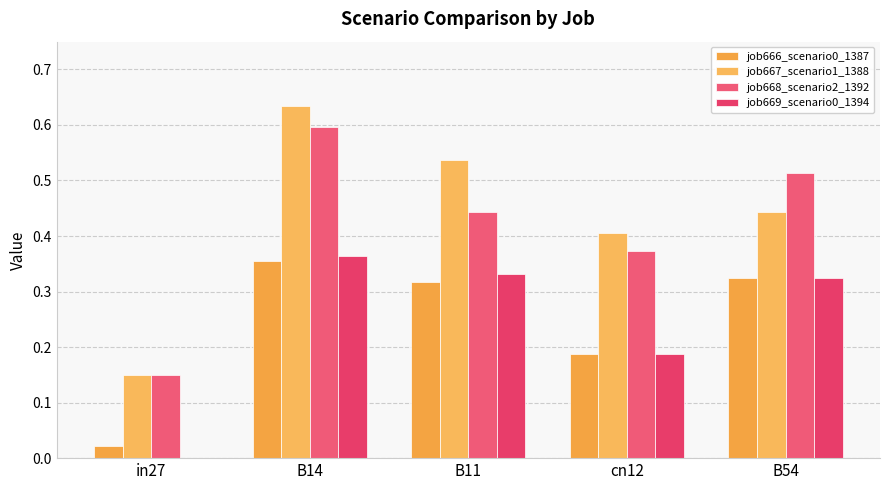

Reading left to right, what are all the values shown in this chart?

job666_scenario0_1387: in27=0.0	B14=0.4	B11=0.3	cn12=0.2	B54=0.3
job667_scenario1_1388: in27=0.1	B14=0.6	B11=0.5	cn12=0.4	B54=0.4
job668_scenario2_1392: in27=0.1	B14=0.6	B11=0.4	cn12=0.4	B54=0.5
job669_scenario0_1394: in27=0.0	B14=0.4	B11=0.3	cn12=0.2	B54=0.3